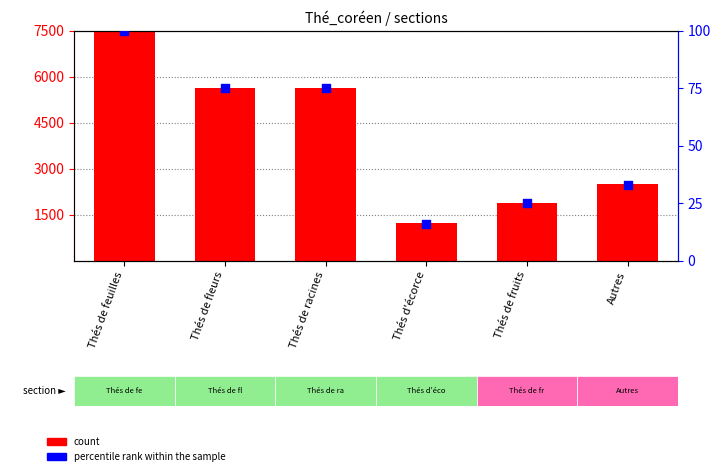

Which series contains the highest Y value?

count